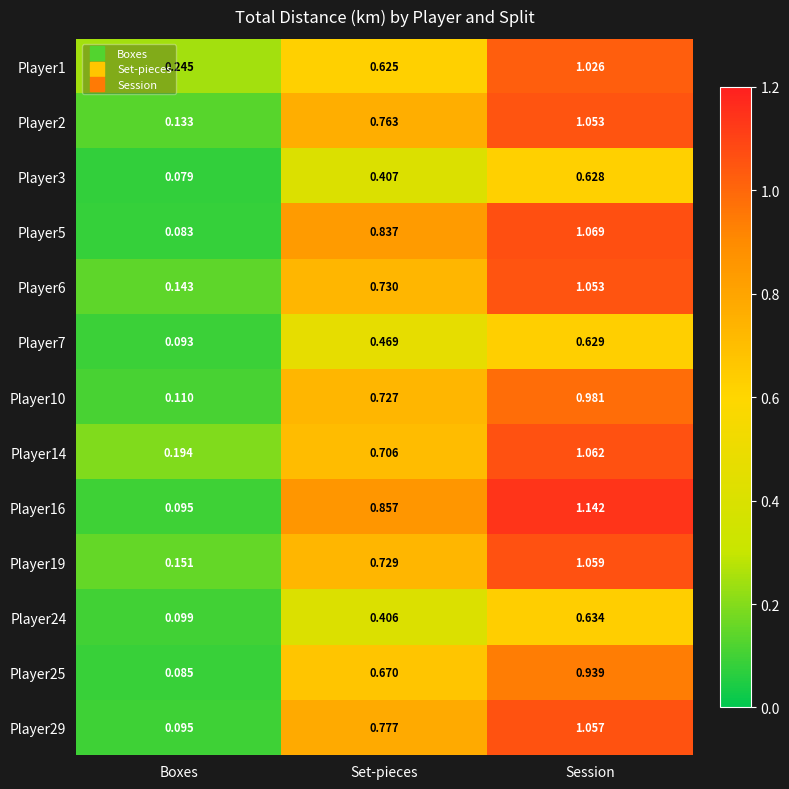

At which category does the chart reach its minimum across all series?

Boxes